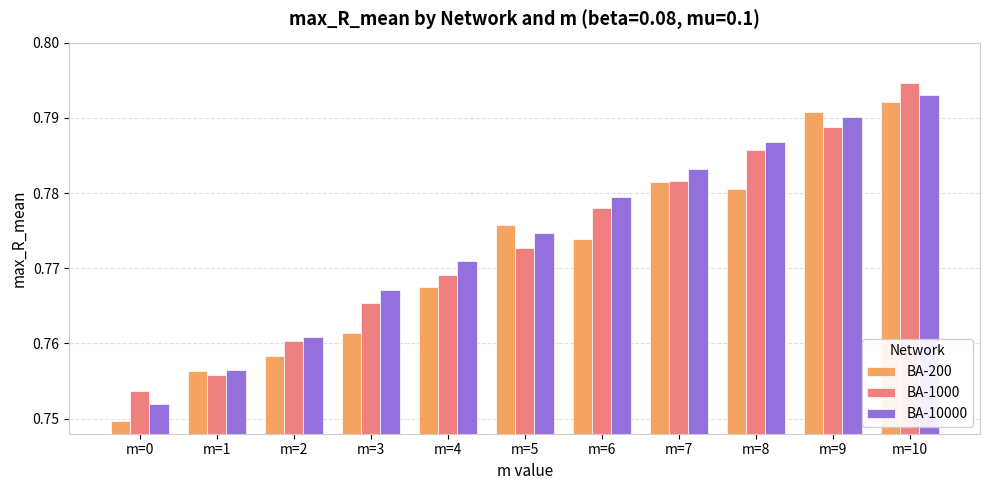

Rank the series at m=5 from lowest to highest value.

BA-1000, BA-10000, BA-200